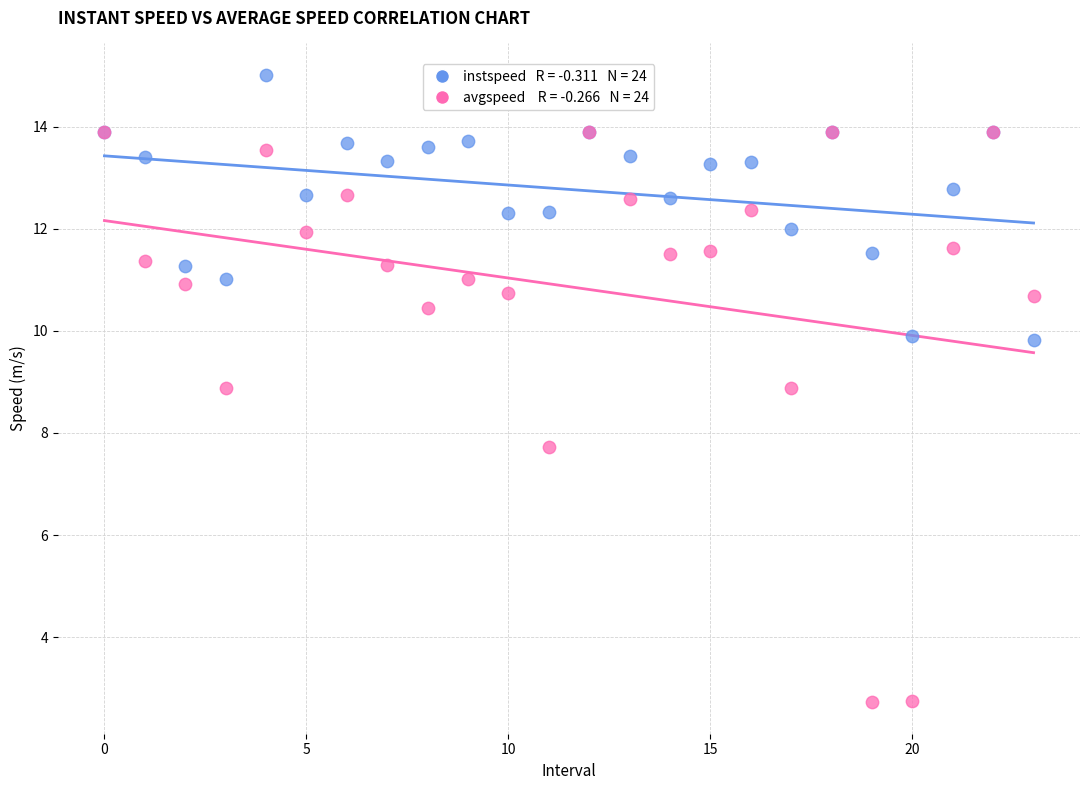

Across all series, what Y value is closest to 8?

7.7